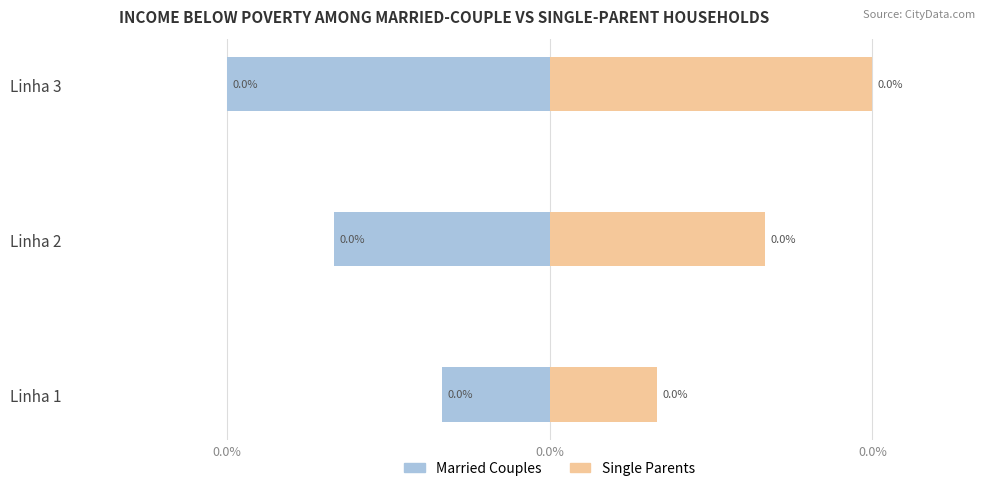

What is the difference between the maximum and minimum values in the Married Couples series?

2